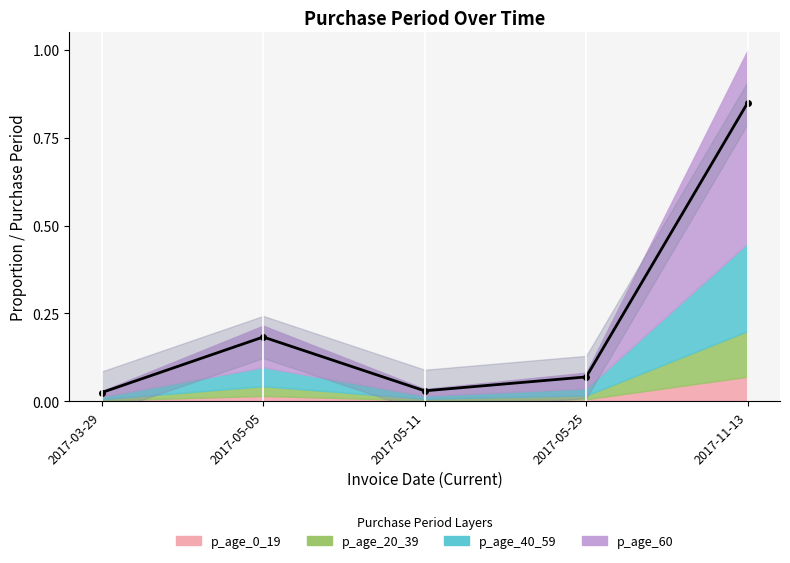

What is the label of the 3rd point from the right?

2017-05-11